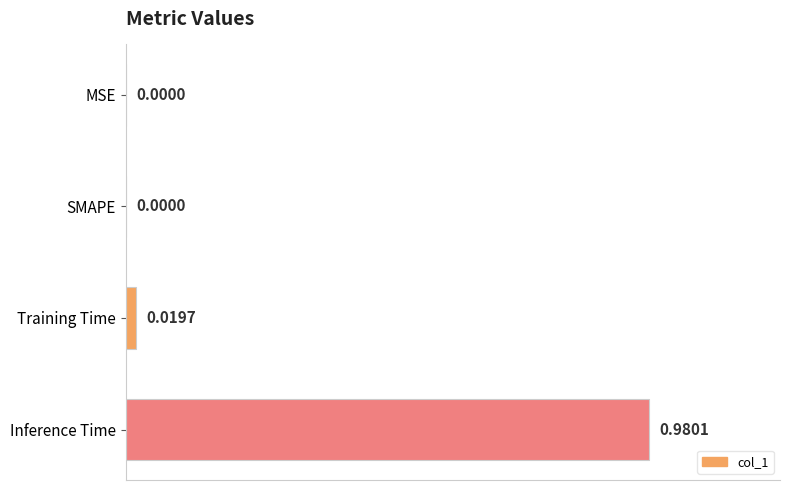

What is the average value?

0.2